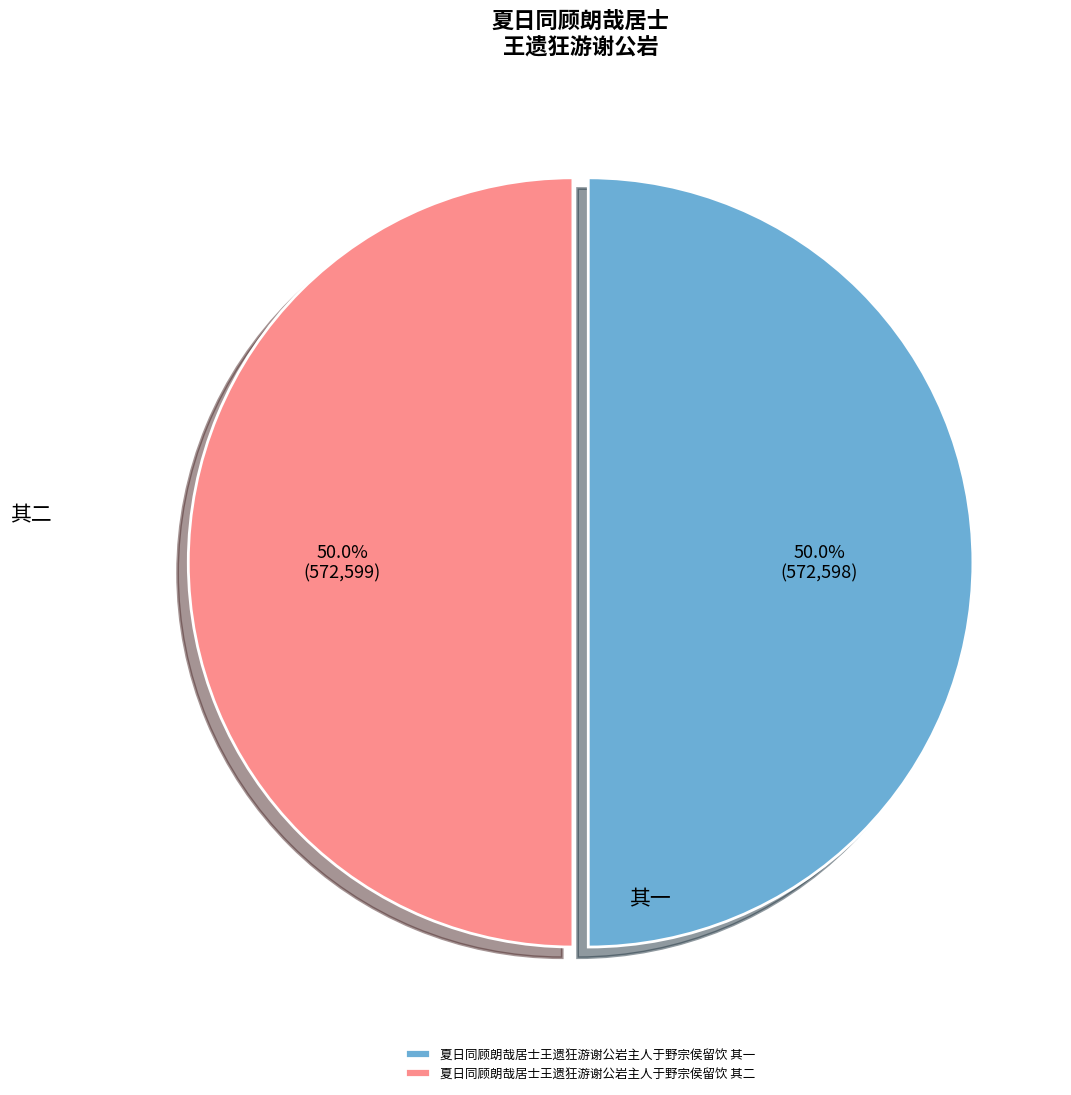

Approximately how many times larger is the value at 夏日同顾朗哉居士王遗狂游谢公岩主人于野宗侯留饮 其一 compared to 夏日同顾朗哉居士王遗狂游谢公岩主人于野宗侯留饮 其二?

1.0